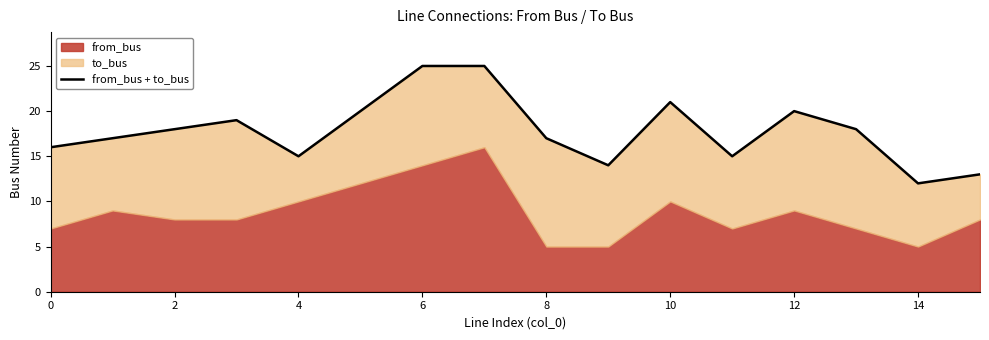

Reading left to right, list all the values displayed in this chart.

16	17	18	19	15	20	25	25	17	14	21	15	20	18	12	13